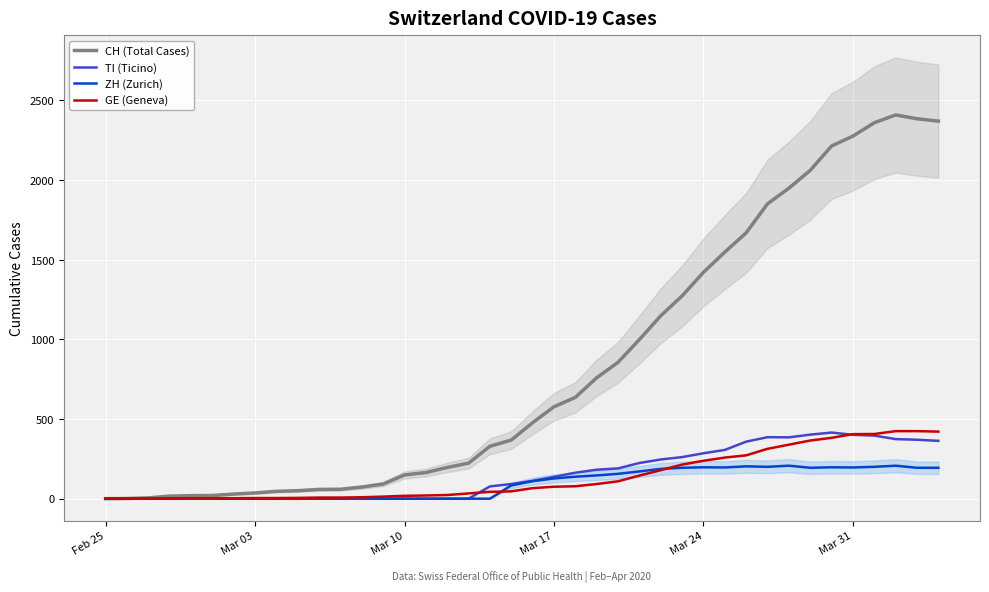

How many series are shown in this chart?

4